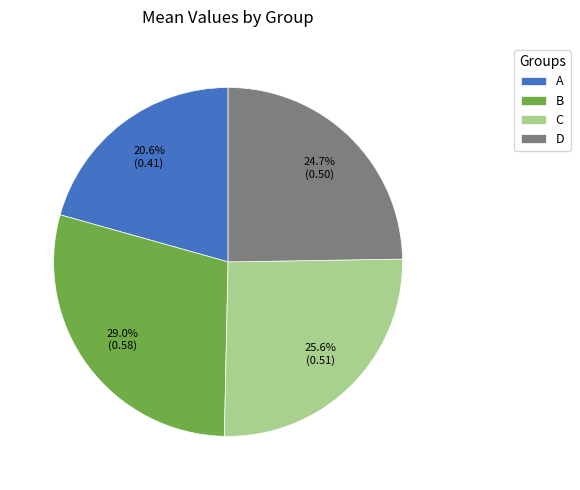

To the nearest percent, what is the combined percentage of D and A?

45%